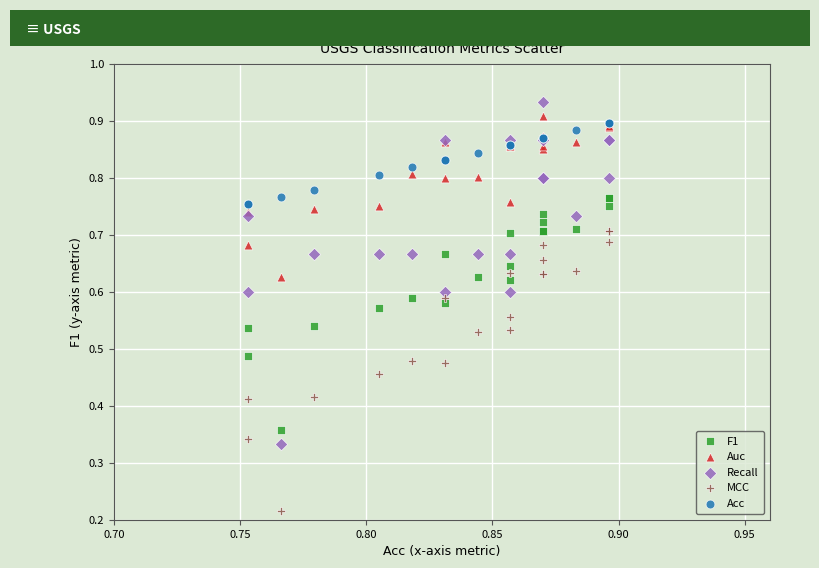

What are all the series names shown in the legend?

F1, Auc, Recall, MCC, Acc